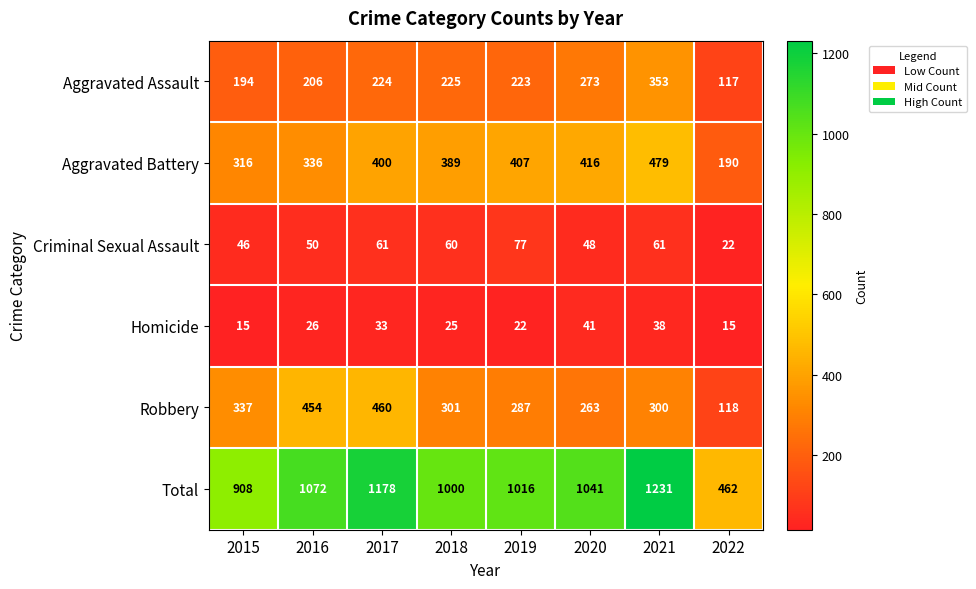

Rank the categories by Aggravated Battery value from lowest to highest.

2022, 2015, 2016, 2018, 2017, 2019, 2020, 2021